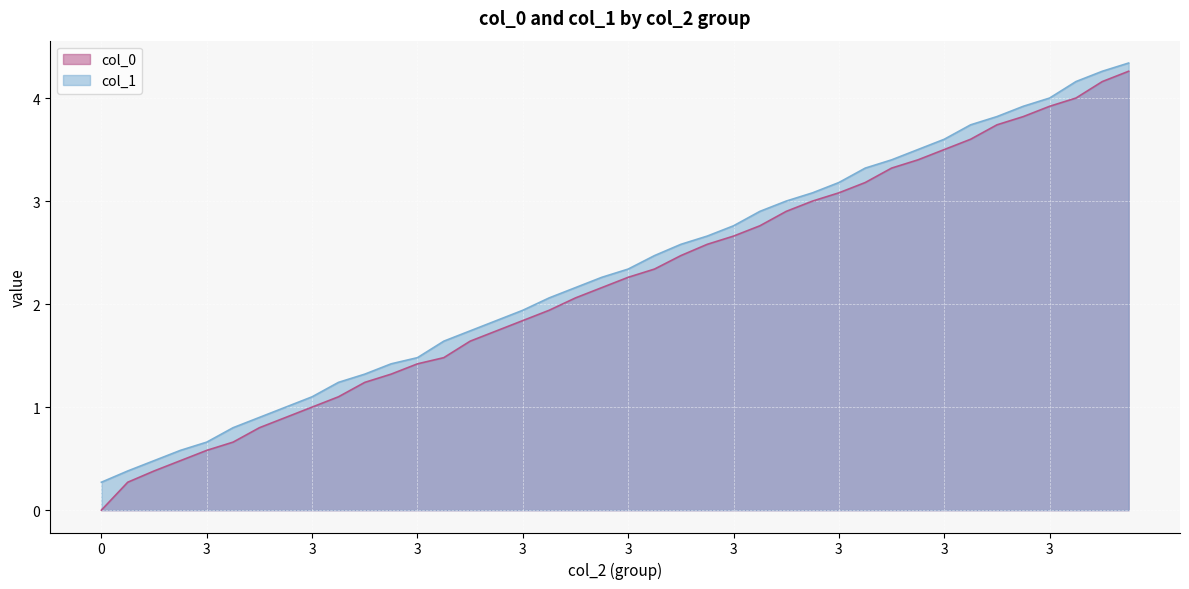

Reading right to left, transcribe all the data shown in this chart.

col_0: 4.3	4.2	4.0	3.9	3.8	3.7	3.6	3.5	3.4	3.3	3.2	3.1	3.0	2.9	2.8	2.7	2.6	2.5	2.3	2.3	2.2	2.1	1.9	1.8	1.7	1.6	1.5	1.4	1.3	1.2	1.1	1.0	0.9	0.8	0.7	0.6	0.5	0.4	0.3	0.0
col_1: 4.3	4.3	4.2	4.0	3.9	3.8	3.7	3.6	3.5	3.4	3.3	3.2	3.1	3.0	2.9	2.8	2.7	2.6	2.5	2.3	2.3	2.2	2.1	1.9	1.8	1.7	1.6	1.5	1.4	1.3	1.2	1.1	1.0	0.9	0.8	0.7	0.6	0.5	0.4	0.3